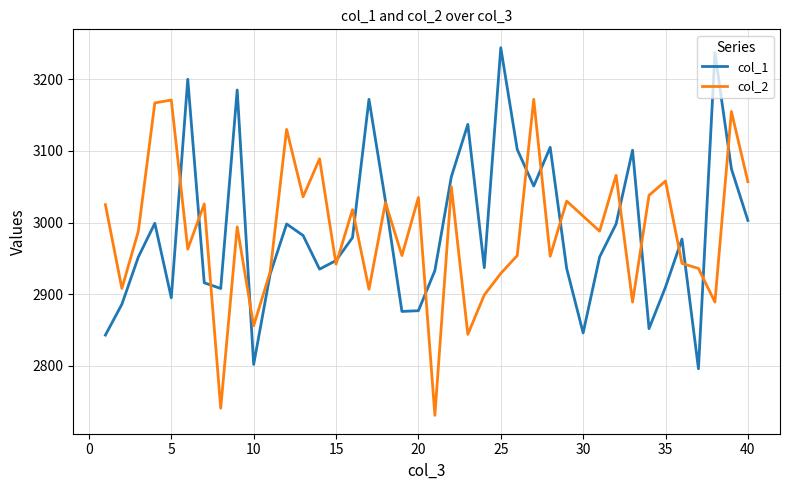

At how many categories does at least one series exceed 2749?

40